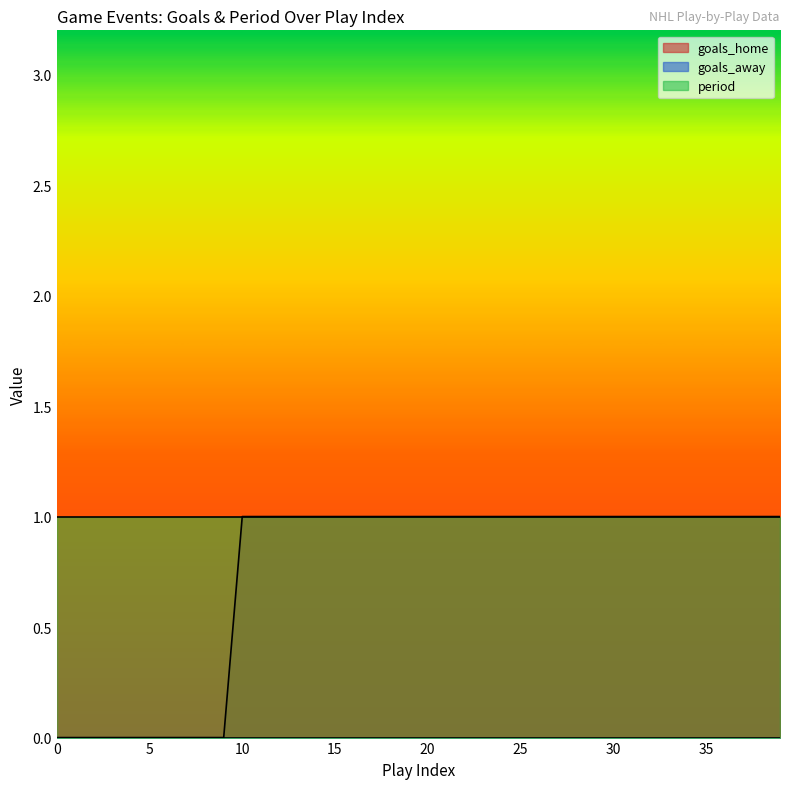

Rank the categories by goals_home value from lowest to highest.

0, 1, 2, 3, 4, 5, 6, 7, 8, 9, 10, 11, 12, 13, 14, 15, 16, 17, 18, 19, 20, 21, 22, 23, 24, 25, 26, 27, 28, 29, 30, 31, 32, 33, 34, 35, 36, 37, 38, 39